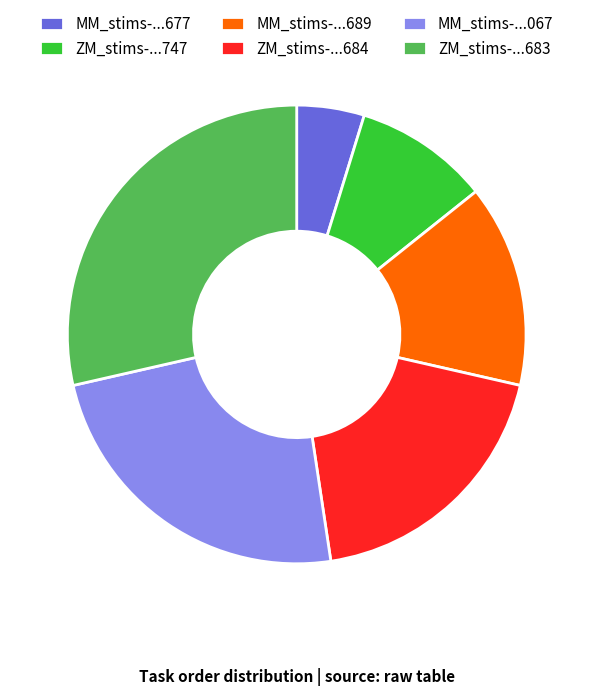

Is there a majority slice in this chart?

No